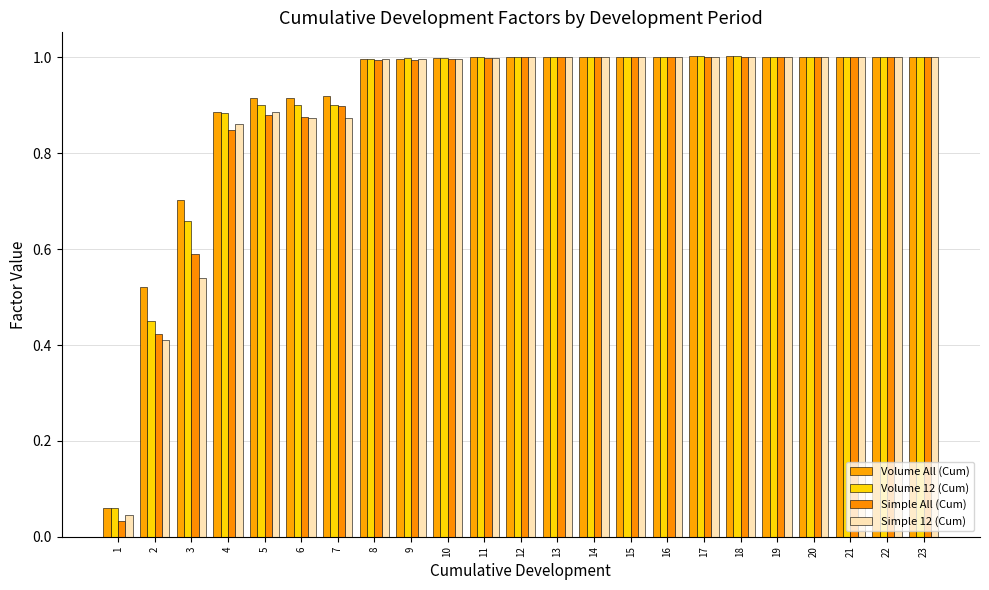

How many categories are shown in the chart?

23